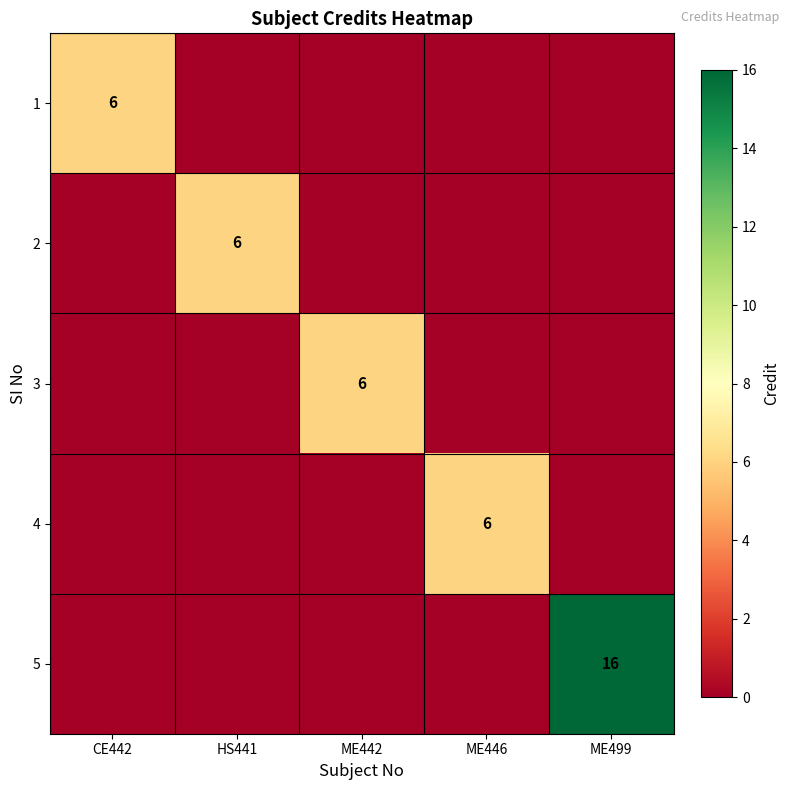

The 2 series shows 2 at ME446. True or false?

False